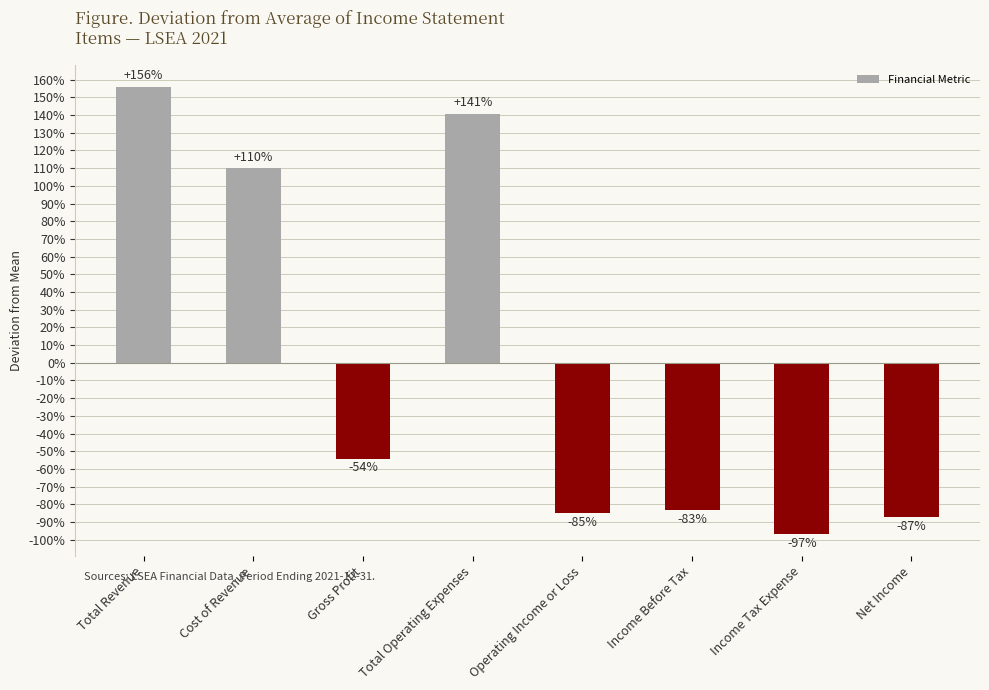

Does the chart contain any negative values?

Yes